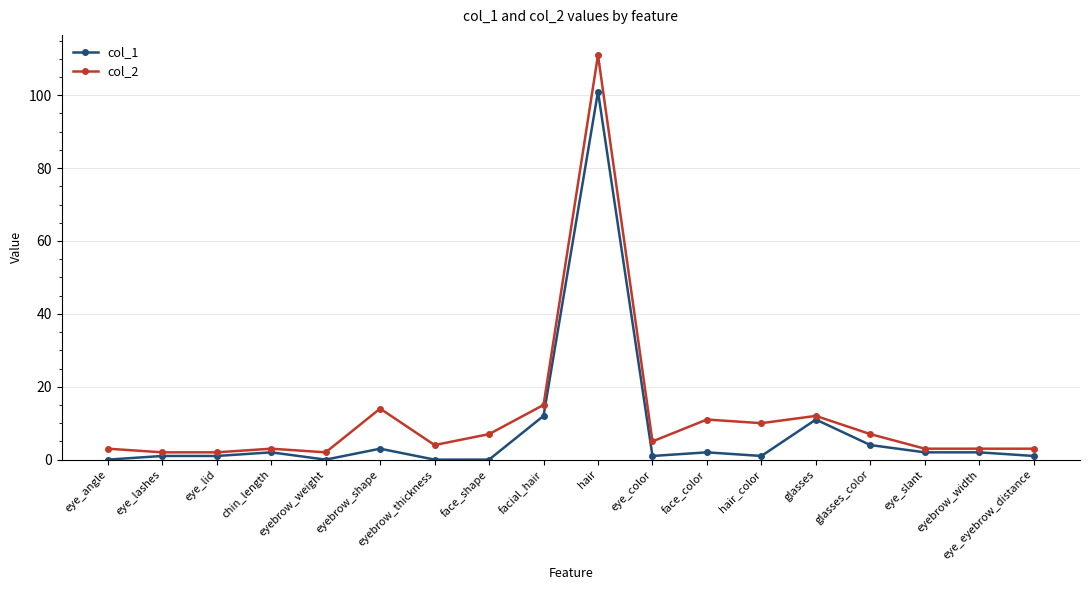

List the series in order of their peak value, highest first.

col_2, col_1